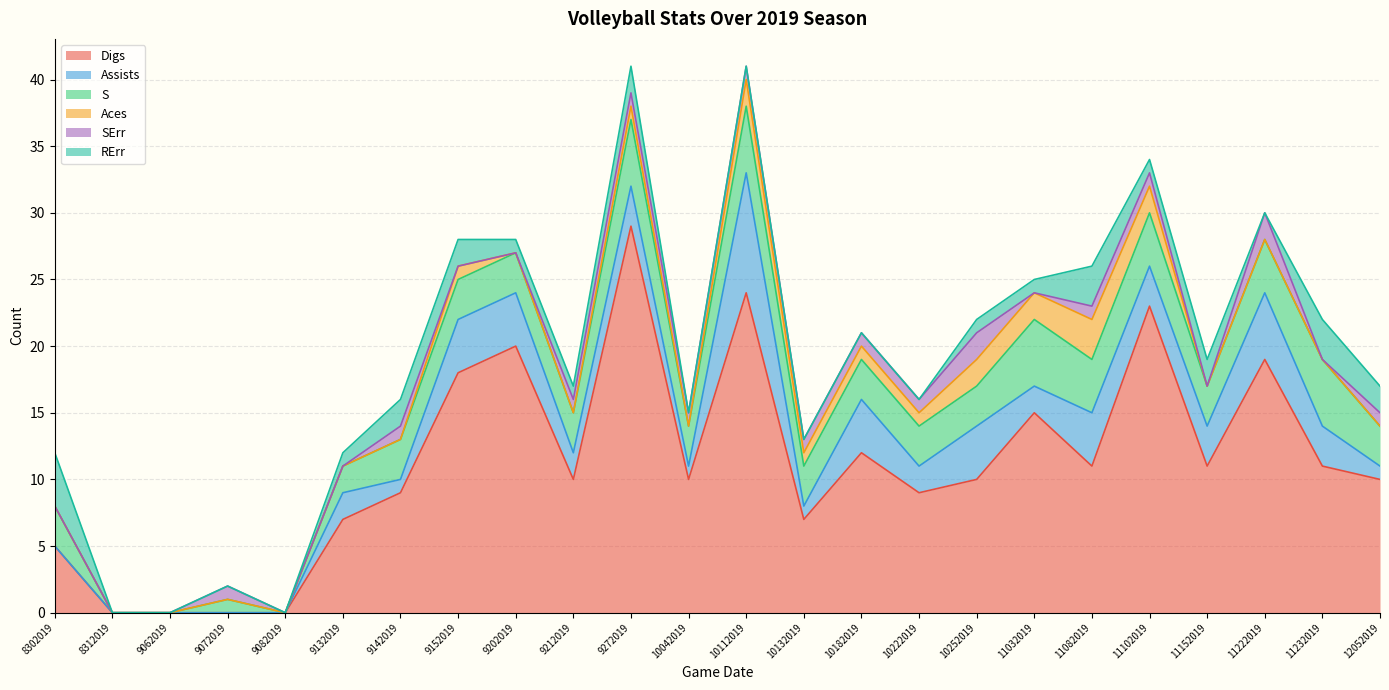

Is it true that SErr equals 1 at 11102019?

True